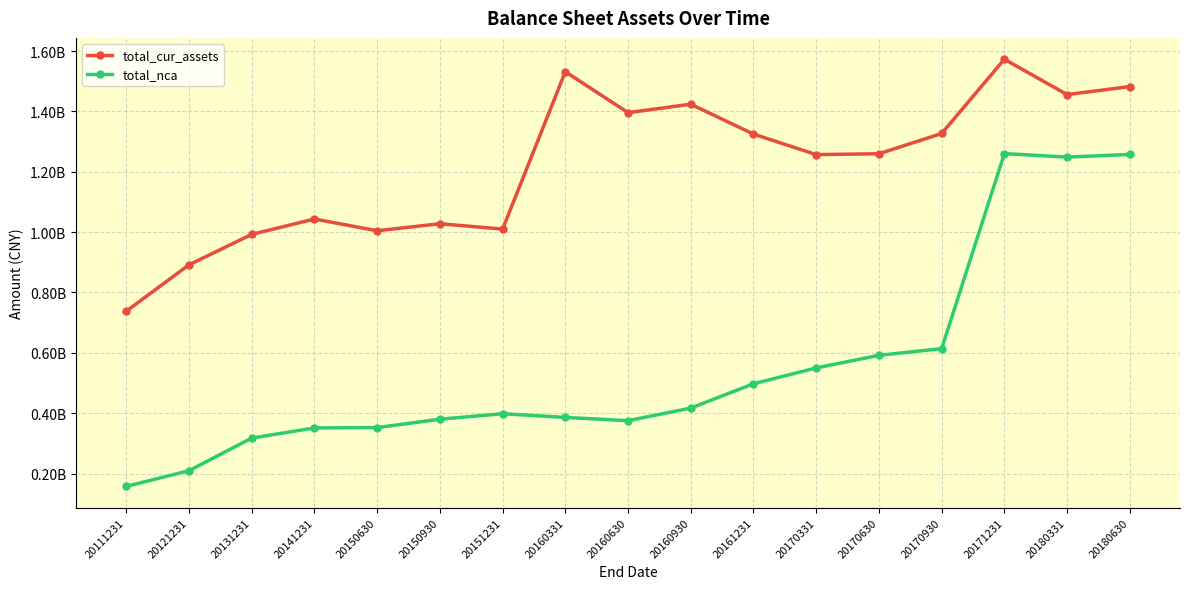

What are all the series names shown in the legend?

total_cur_assets, total_nca